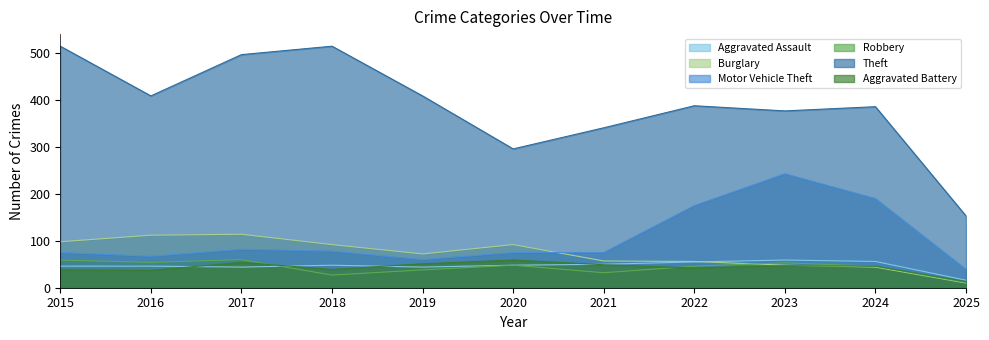

At which category does the chart reach its peak across all series?

2015